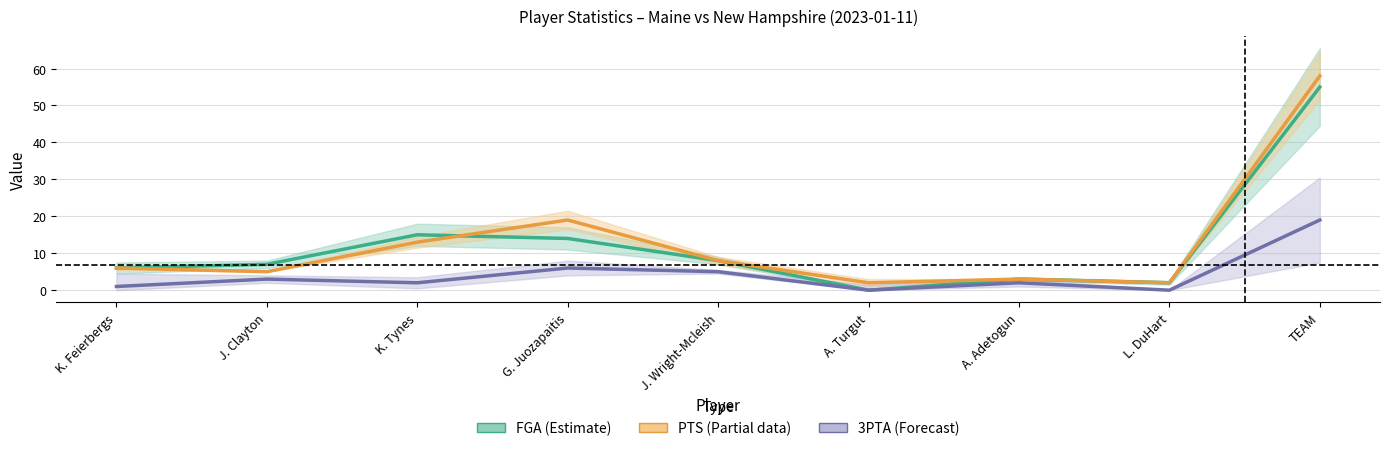

At which category does PTS (Partial) reach its first local peak?

G. Juozapaitis